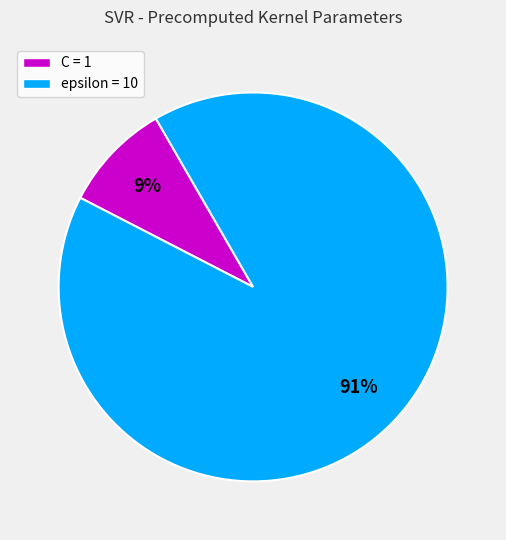

To the nearest percent, what percentage of the pie is C?

9%